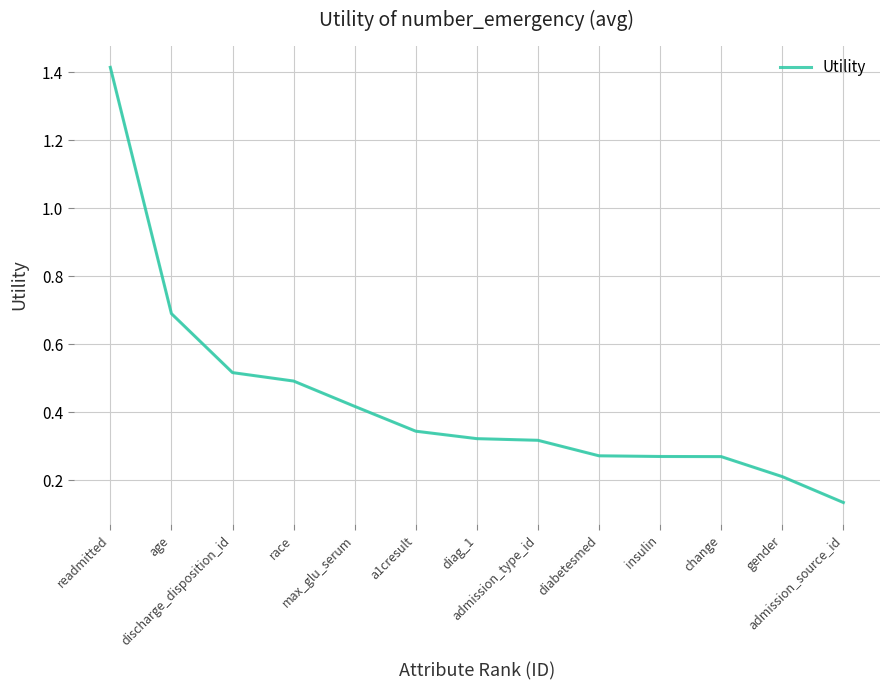

What is the change in value from discharge_disposition_id to insulin?

-0.2